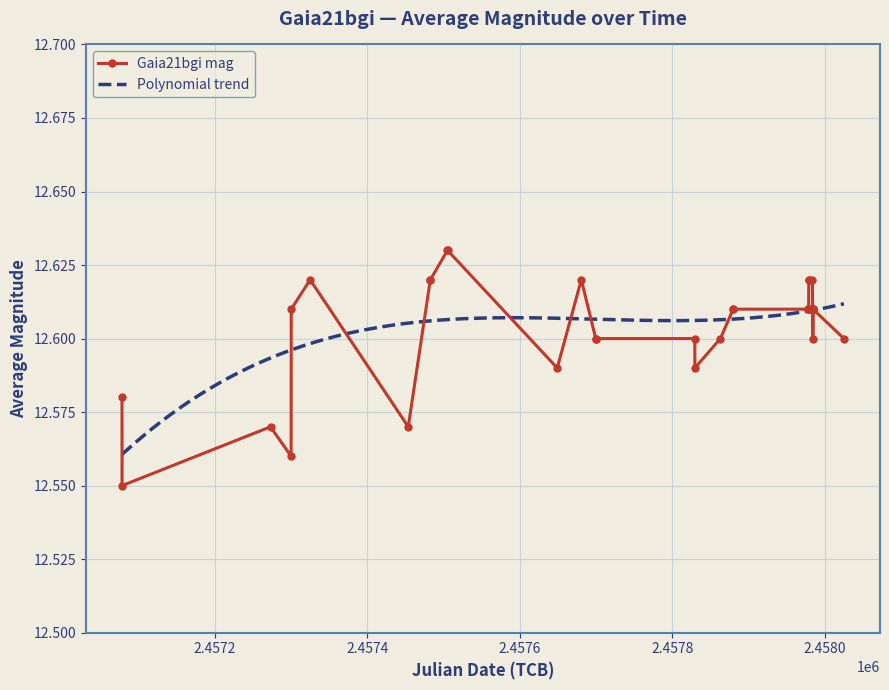

How many Gaia21bgi mag values are between 12 and 13?

33